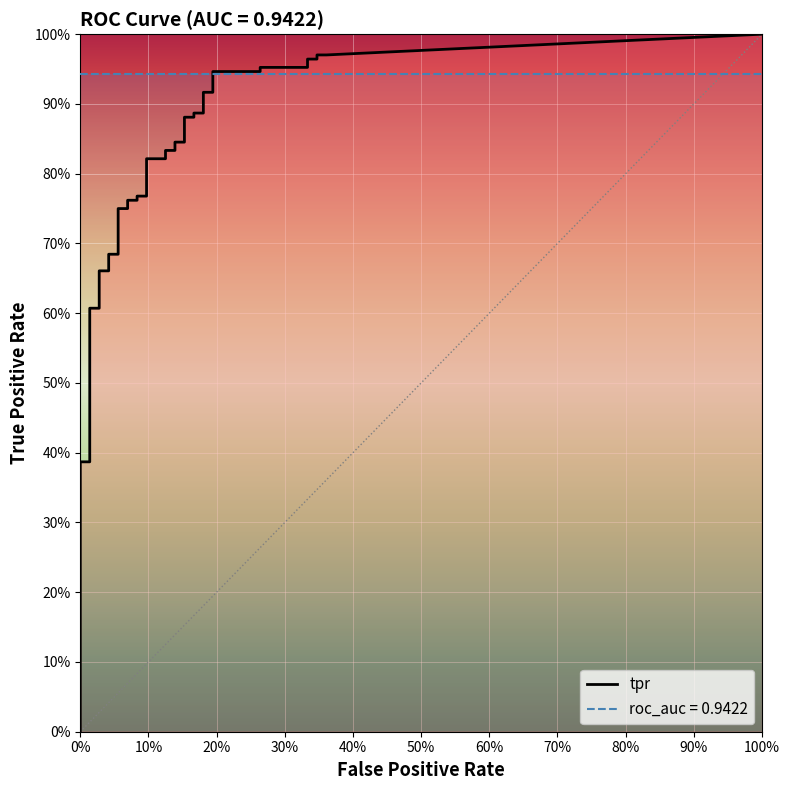

Between 10 and 29, which series saw the biggest shift?

tpr